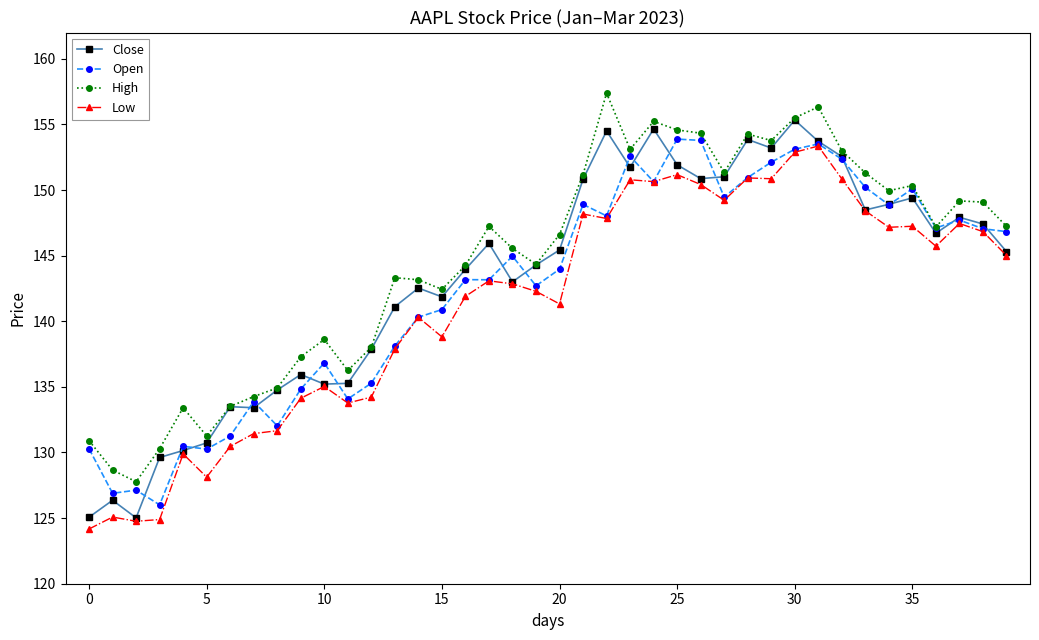

How many lines are shown in the chart?

4